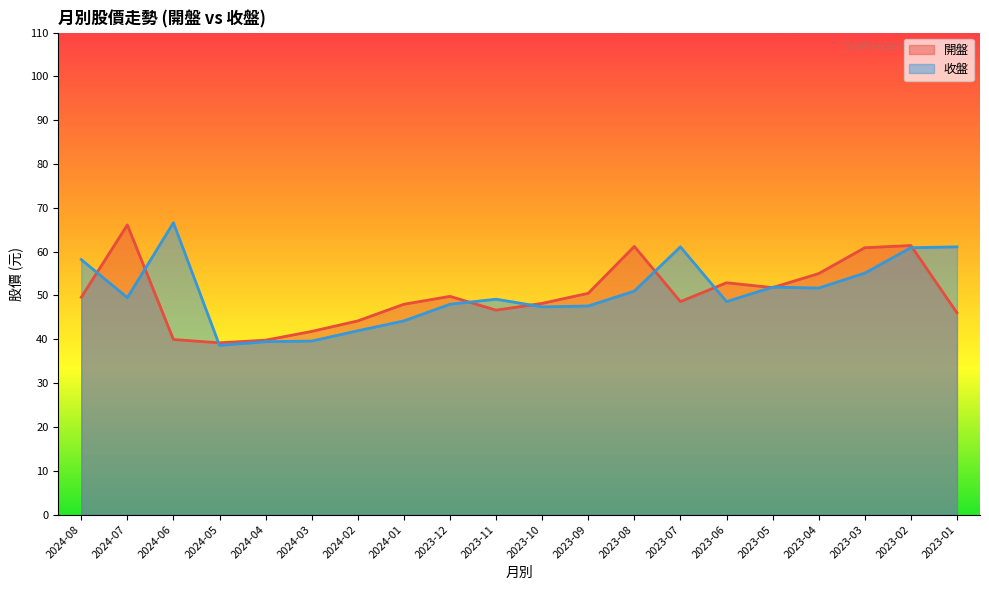

Is it true that 開盤 equals 31.3 at 2023-11?

False